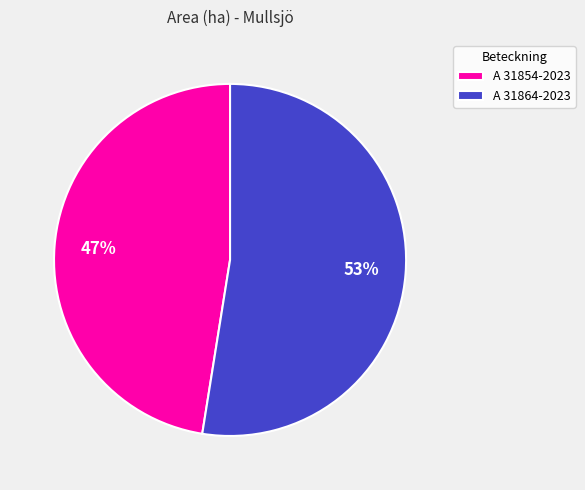

Which category has the biggest portion of the pie?

A 31864-2023